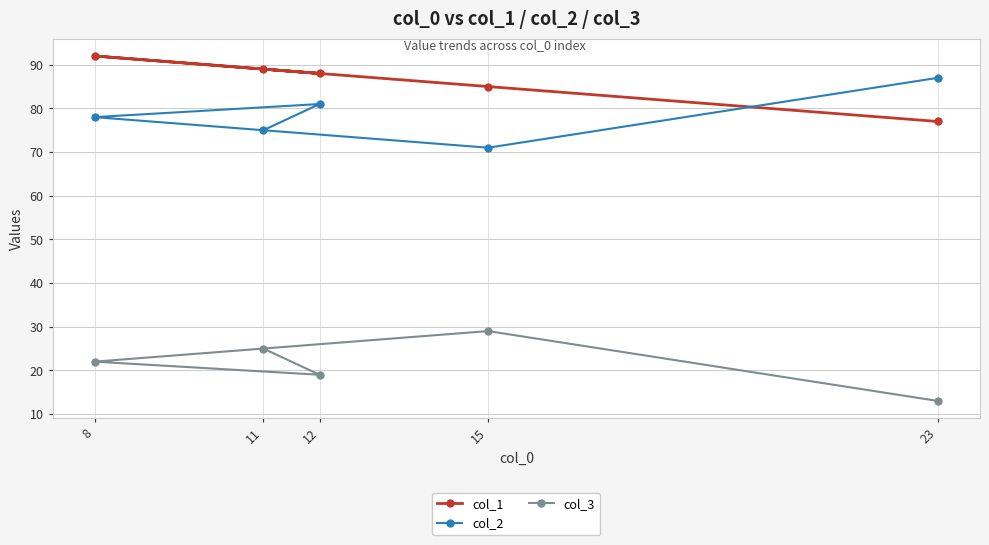

What is the approximate value of col_1 at 12, to the nearest 10?

90